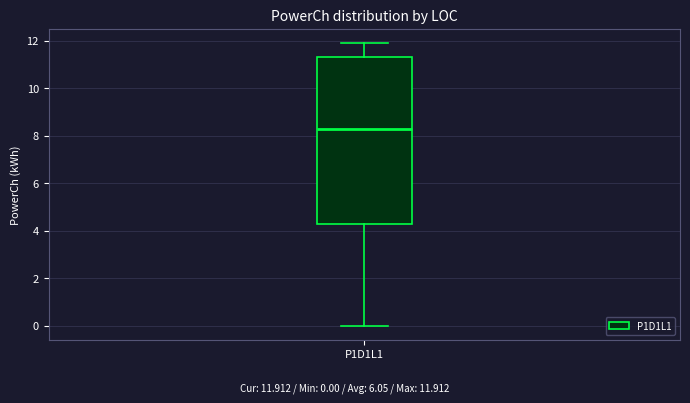

Transcribe this box plot: give where the median line is, the range the box spans, and where the two whiskers end, as read against the y-axis. The values are not printed on the chart, so give them approximately, as read against the axis.

median 8.2, box 4.2 to 11.4, whiskers 0.0 to 12.0